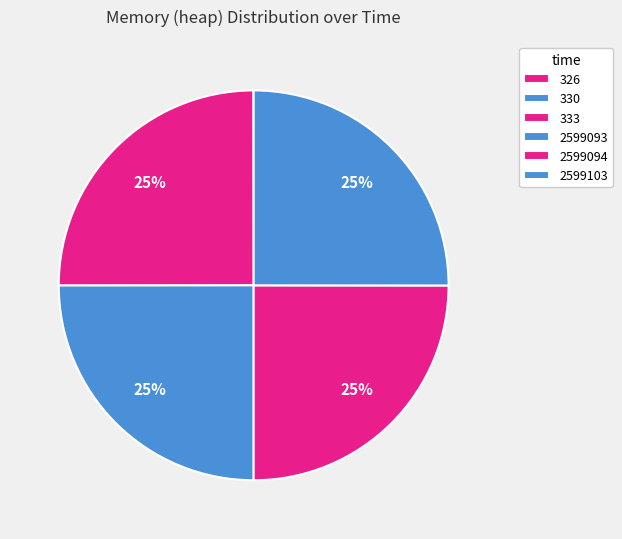

Which has a higher value, 330 or 326?

330